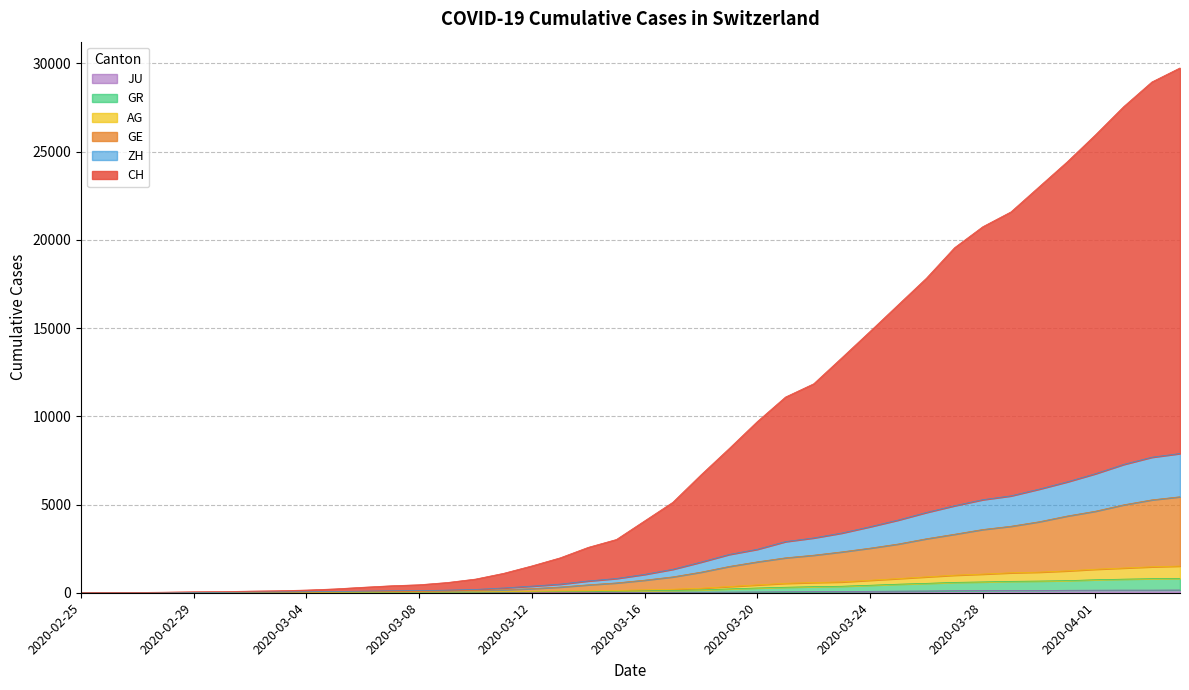

Is it true that AG equals 1936 at 2020-04-02?

False